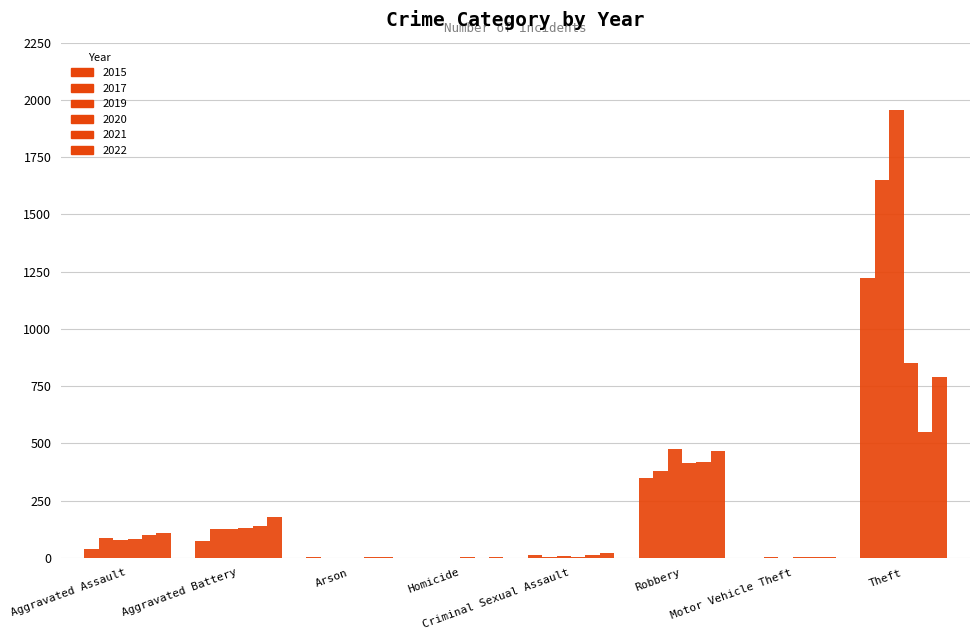

What is the total value across all series at Motor Vehicle Theft?

10